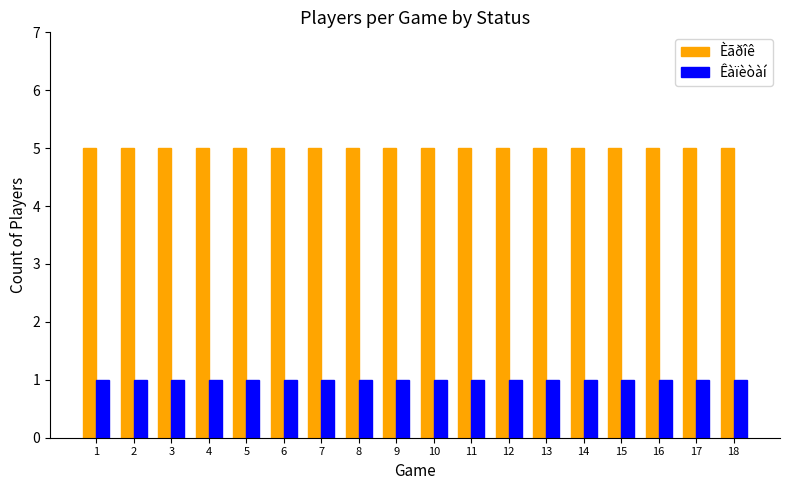

Is the value of Èãðîê at 18 greater than the value of Êàïèòàí at 2?

Yes